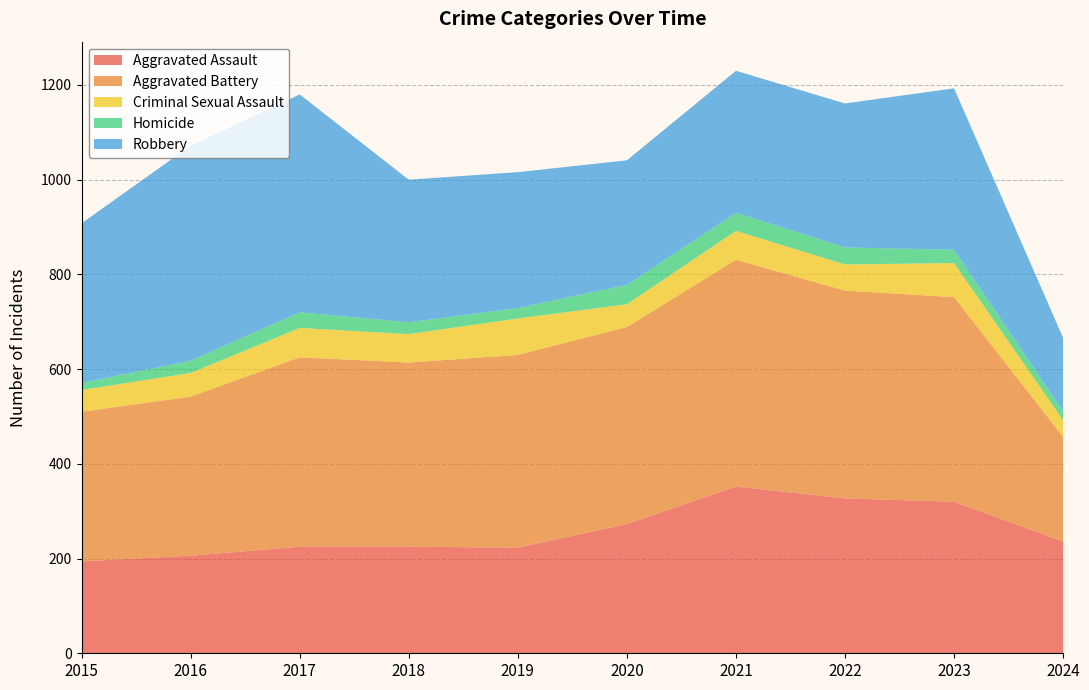

Reading left to right, what are all the values shown in this chart?

Aggravated Assault: 194	206	225	225	223	273	352	327	320	236
Aggravated Battery: 316	336	400	389	407	416	479	439	432	221
Criminal Sexual Assault: 46	50	62	60	77	48	61	55	72	35
Homicide: 15	26	33	25	22	41	38	36	28	19
Robbery: 337	454	460	301	287	263	300	304	341	155